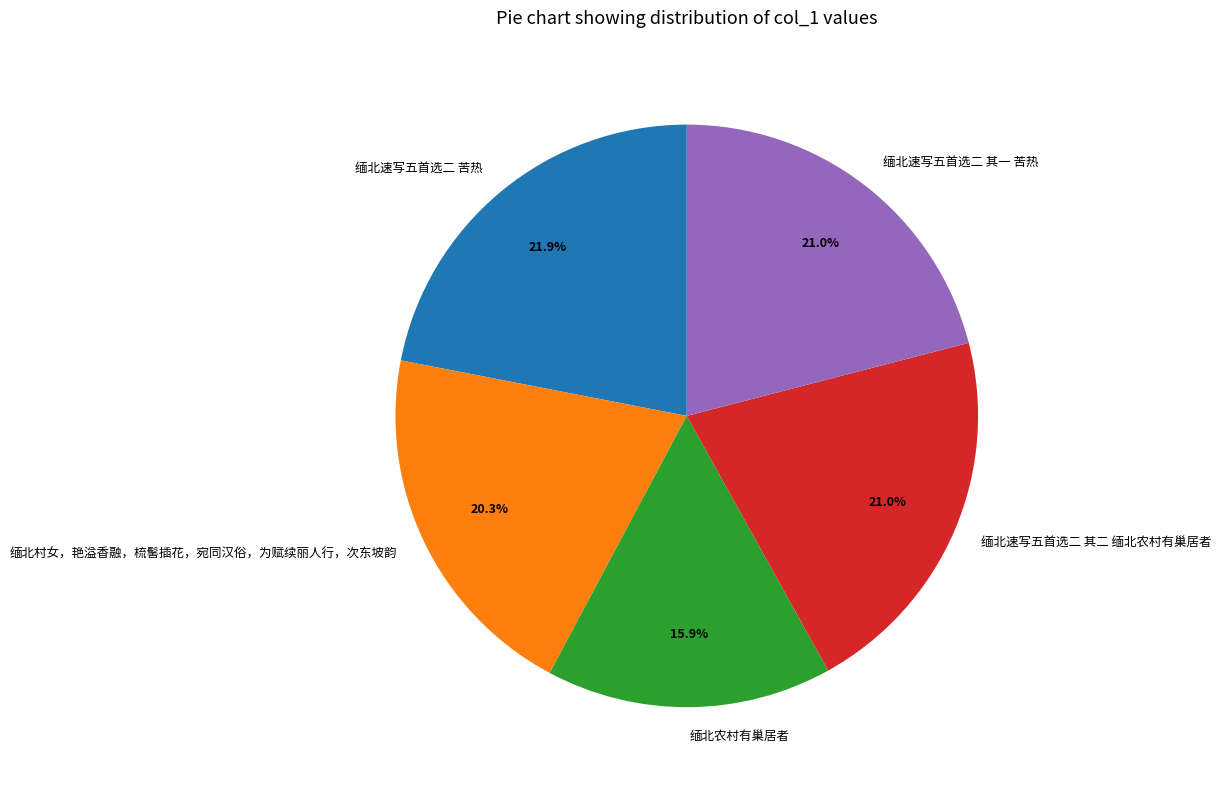

To the nearest percent, what is the combined percentage of 缅北村女，艳溢香融，梳髺插花，宛同汉俗，为赋续丽人行，次东坡韵 and 缅北速写五首选二 苦热?

42%